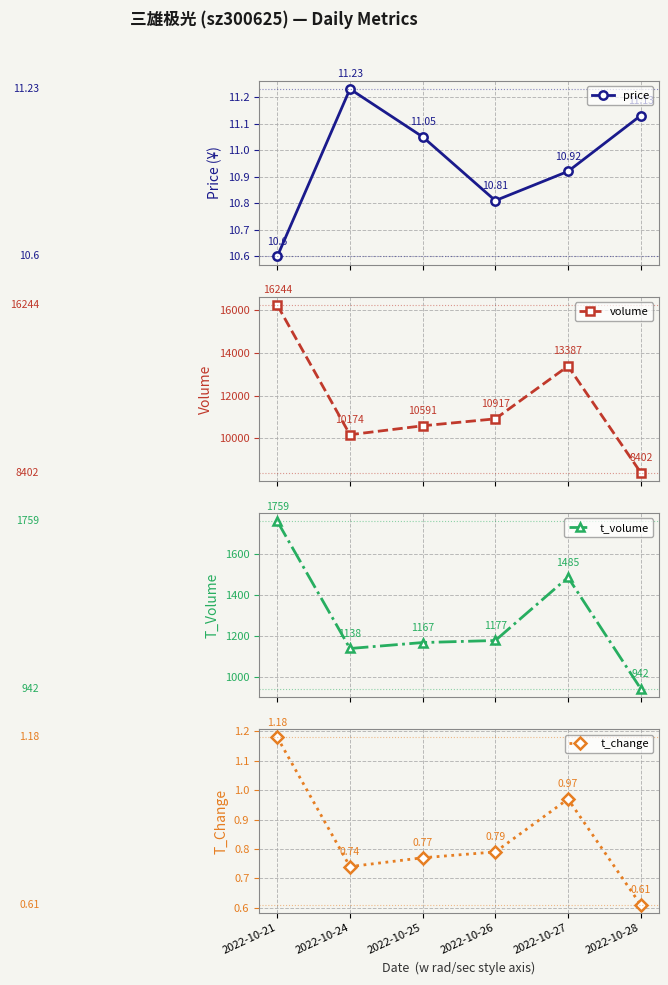

What is the maximum value for price?

11.2